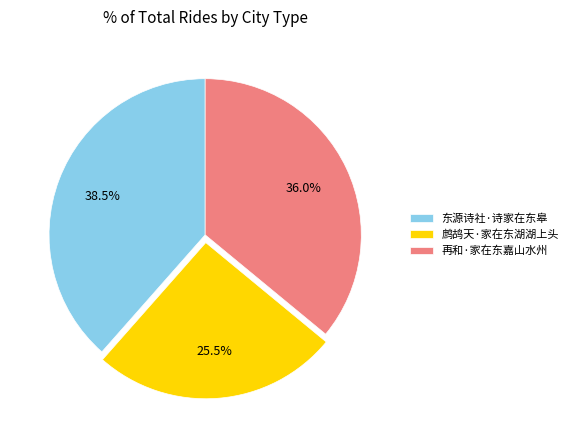

Is there a majority slice in this chart?

No